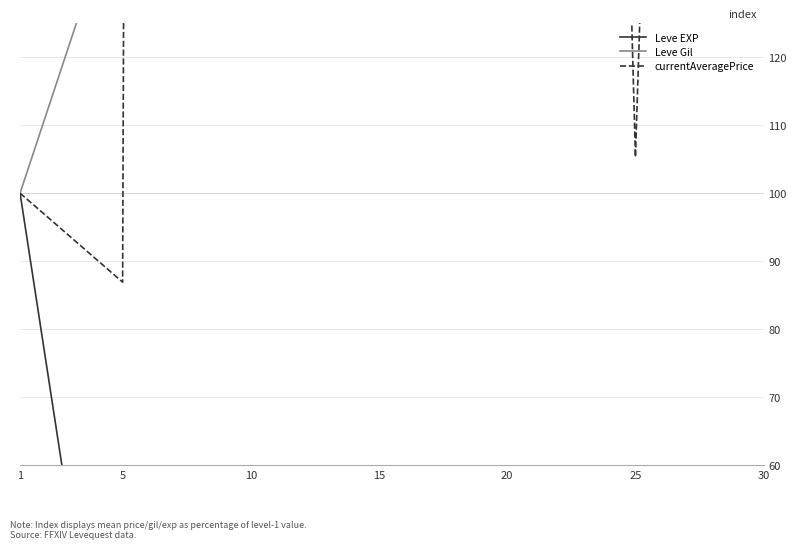

At which category does Leve Gil reach its first local valley?

25